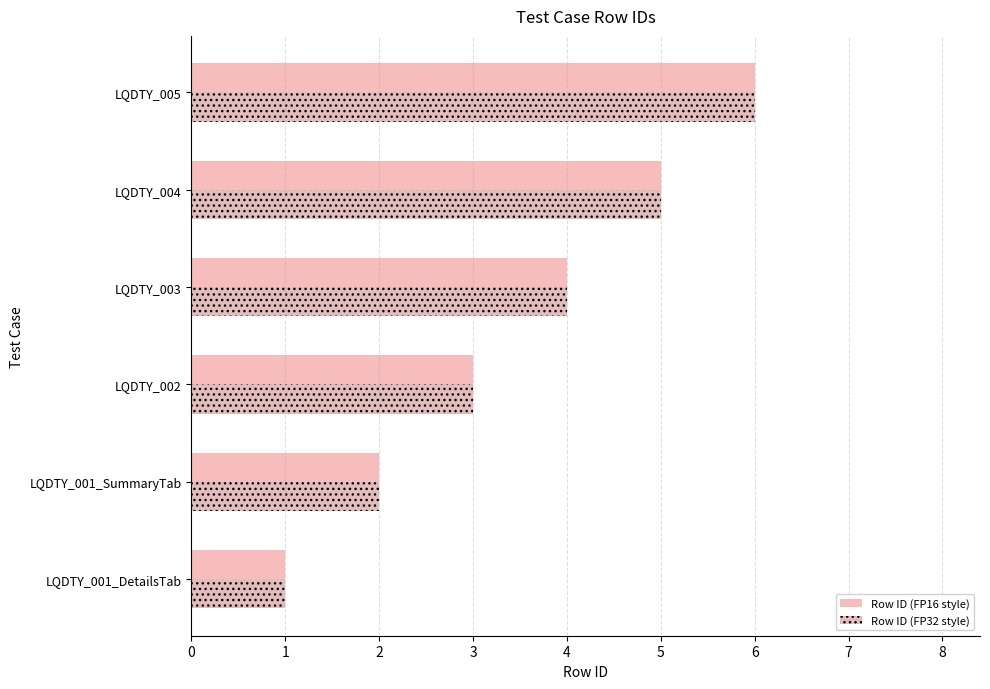

At which category is the sum across all series the highest?

LQDTY_005